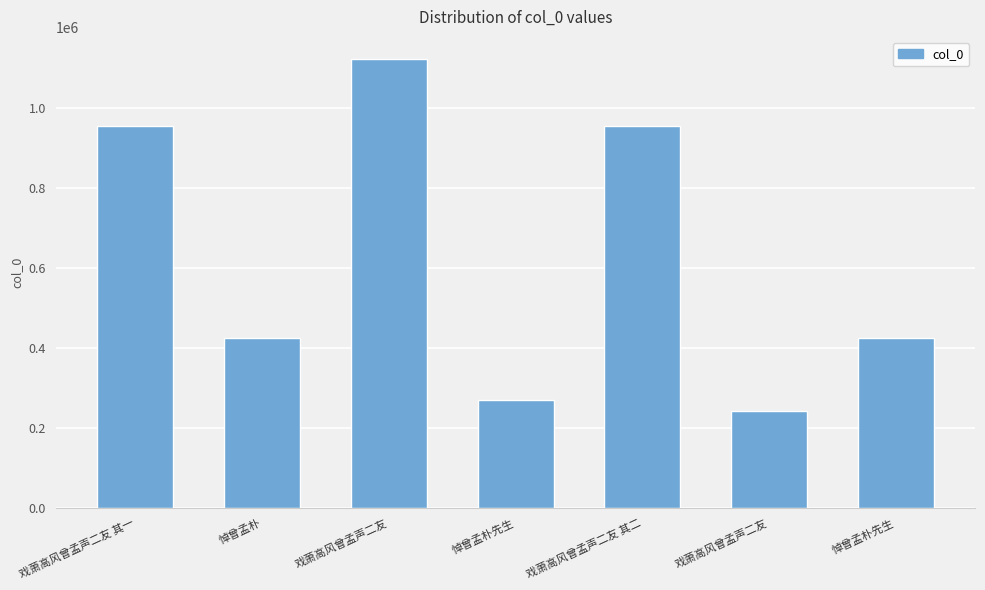

What is the change in value from 戏萧高风曾孟声二友 其一 to 戏萧高风曾孟声二友 其二?

-1